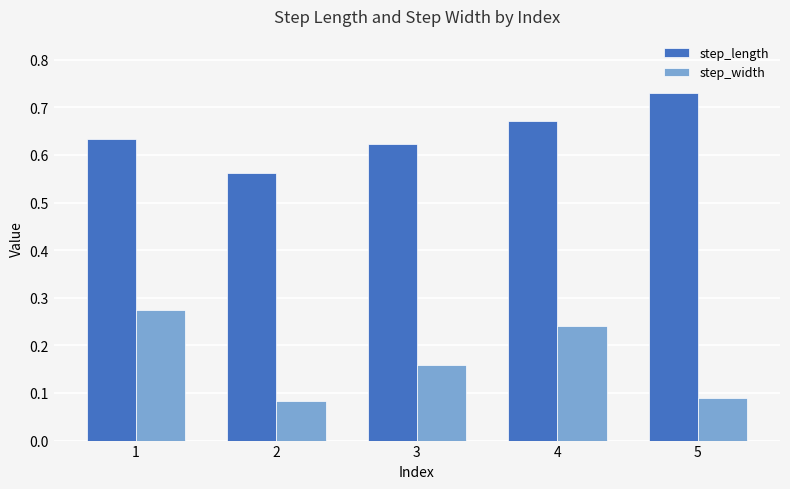

Between 1 and 2, which series saw the biggest shift?

step_width